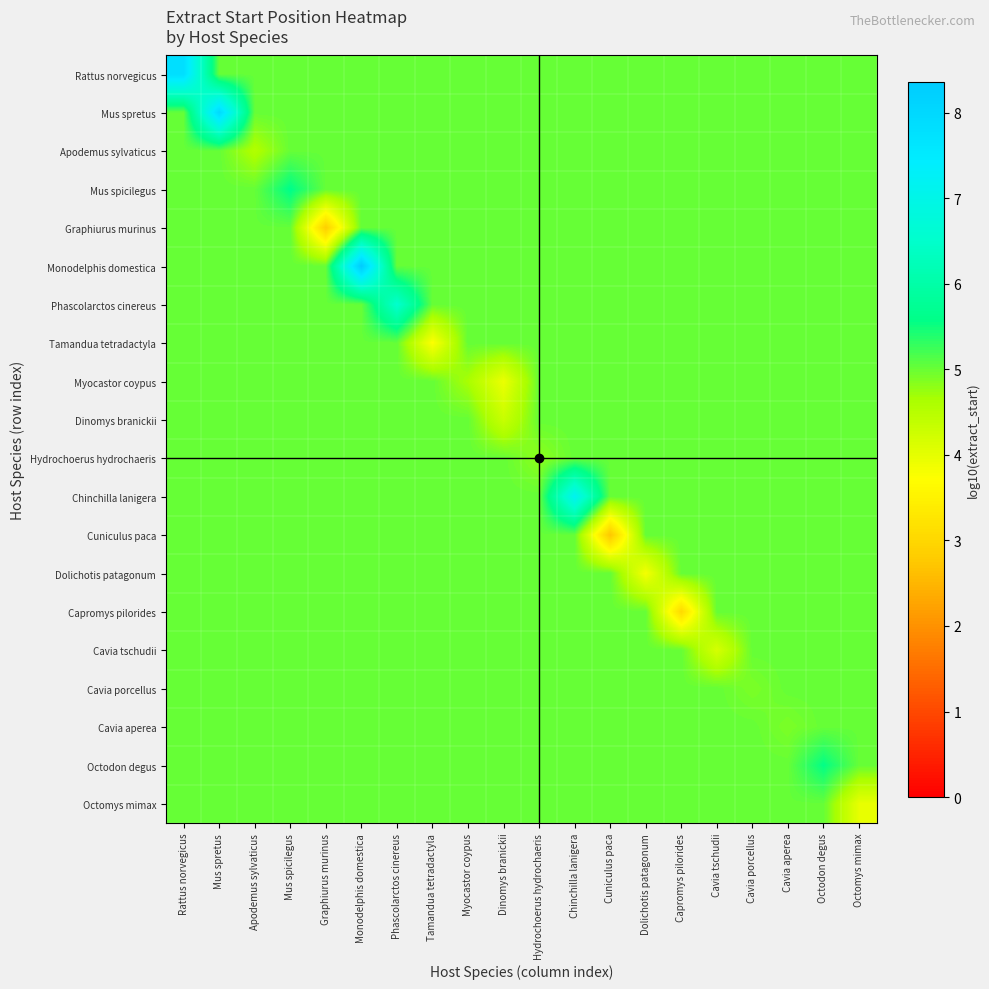

At which category is the sum across all series the highest?

Monodelphis domestica